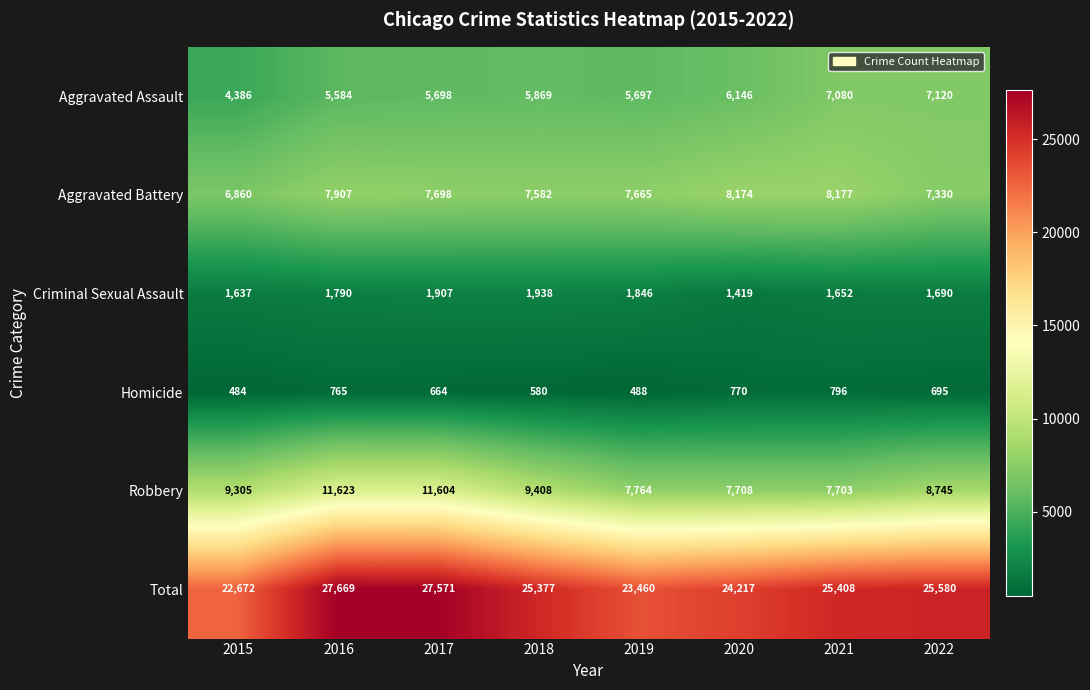

Count the number of data series in this chart.

6